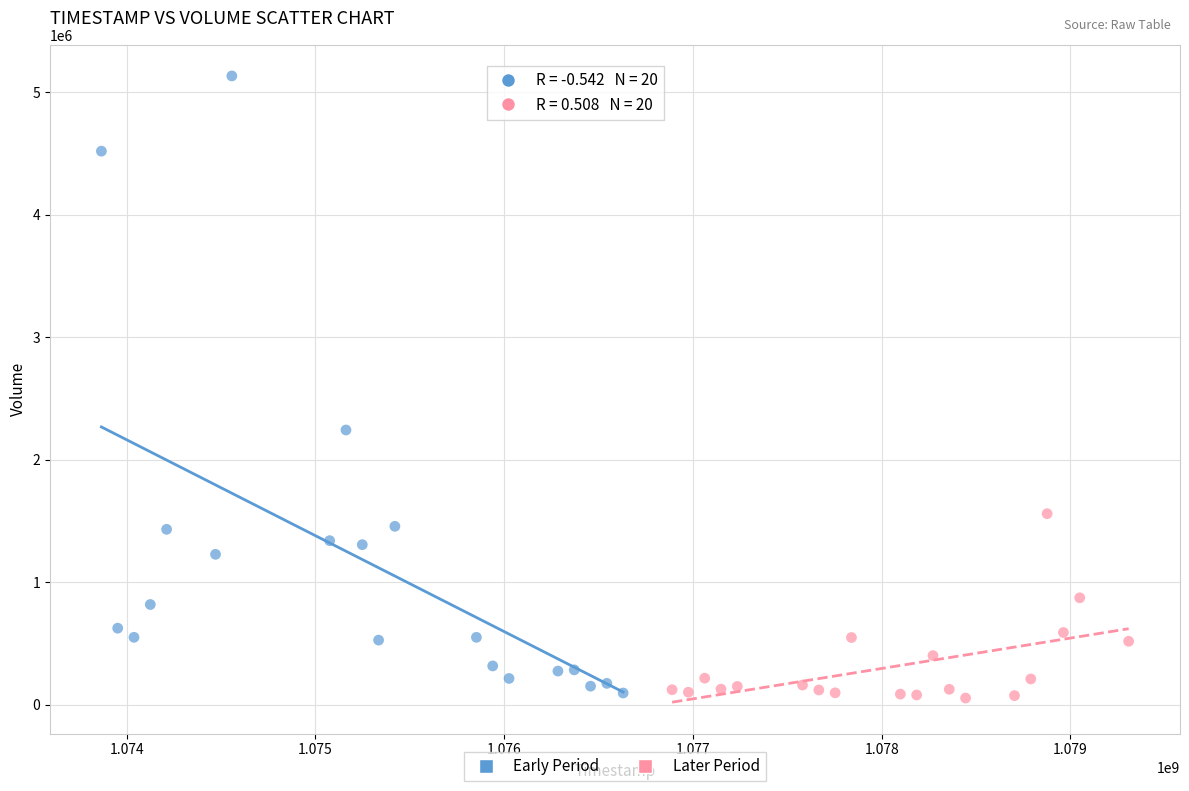

Which series has the widest spread of Y values?

Early Period